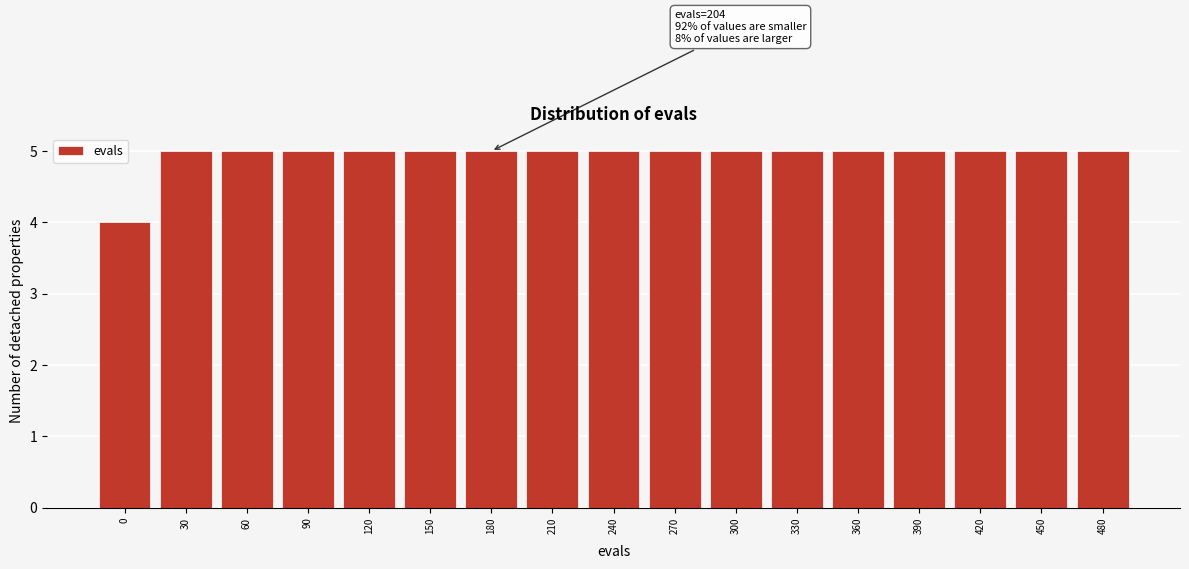

Reading right to left, what are all the values shown in this chart?

5	5	5	5	5	5	5	5	5	5	5	5	5	5	5	5	4